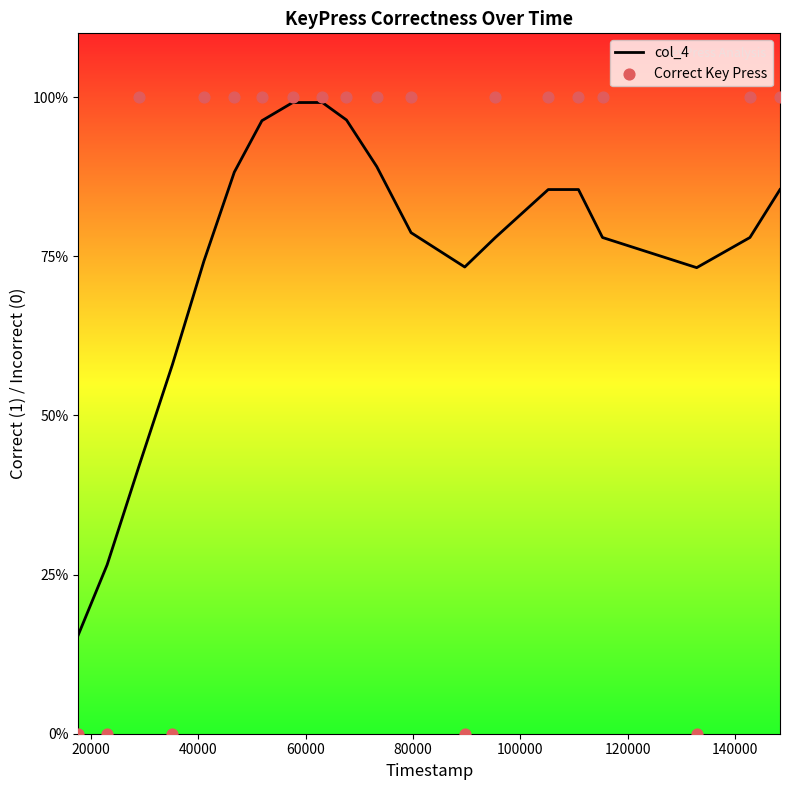

Which series reaches the minimum Y coordinate?

Correct Key Press